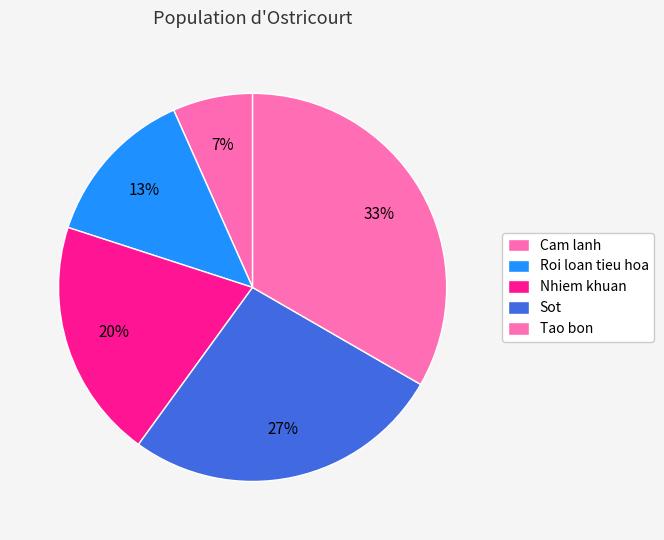

Which has a higher value, Sot or Roi loan tieu hoa?

Sot